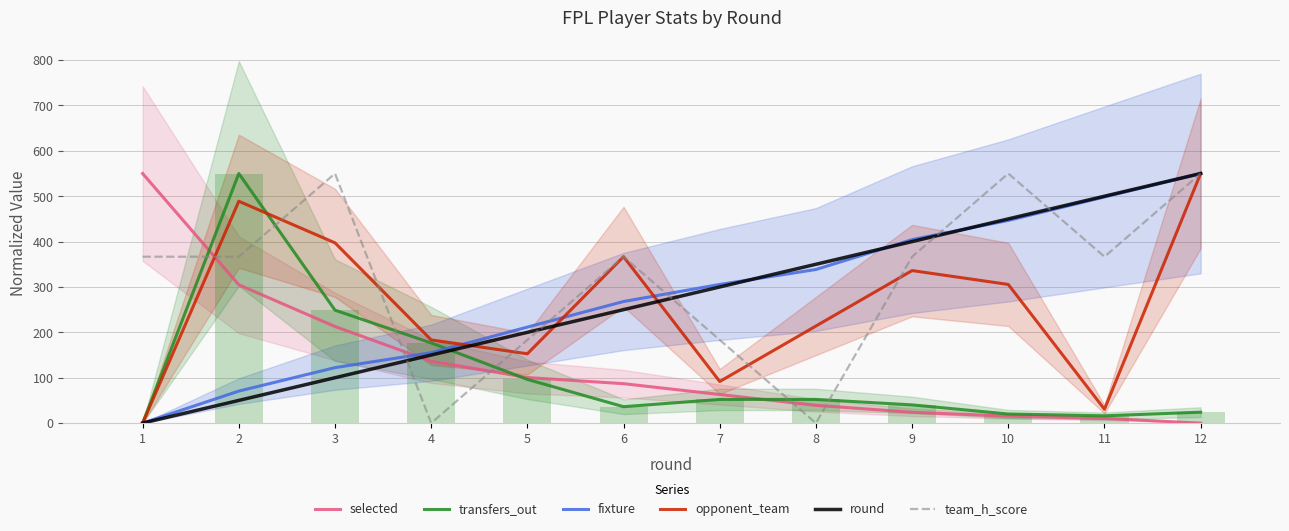

What is the spread (max minus min) of values at 12?

550.0